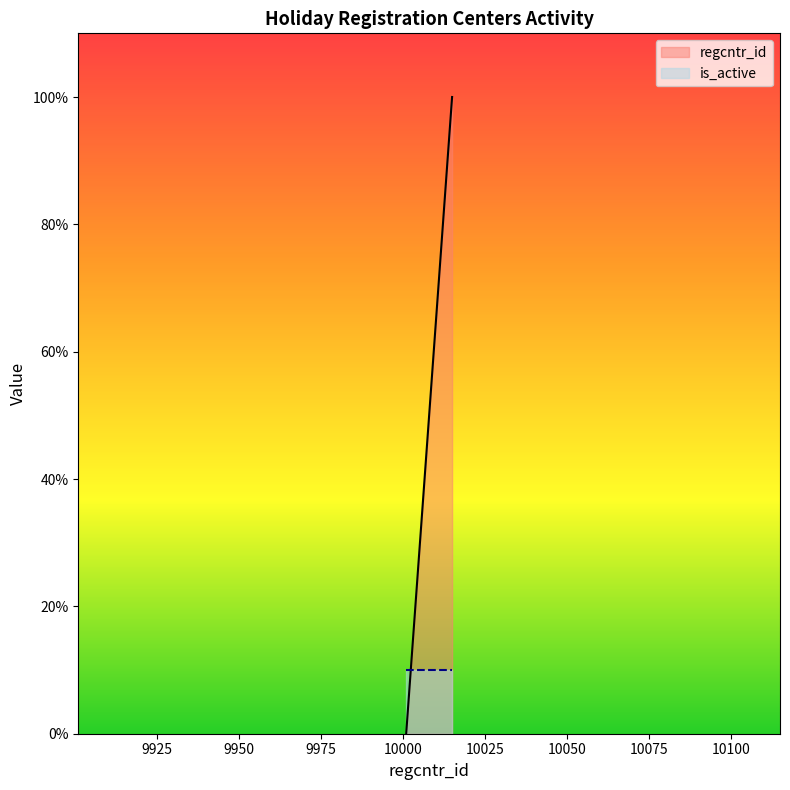

What is the maximum value shown in the chart?

100.0